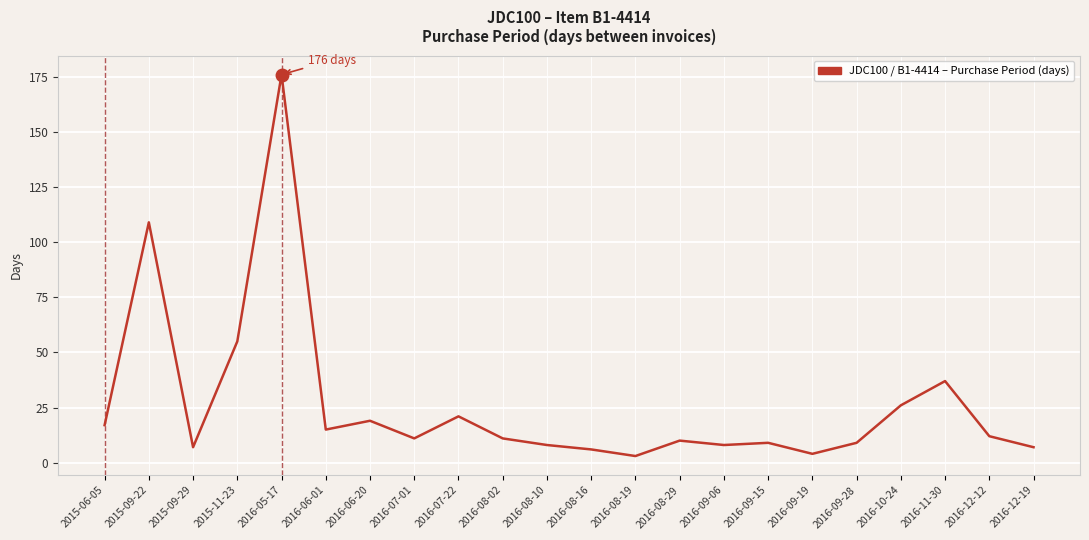

Does the chart display data point markers on the line(s)?

No